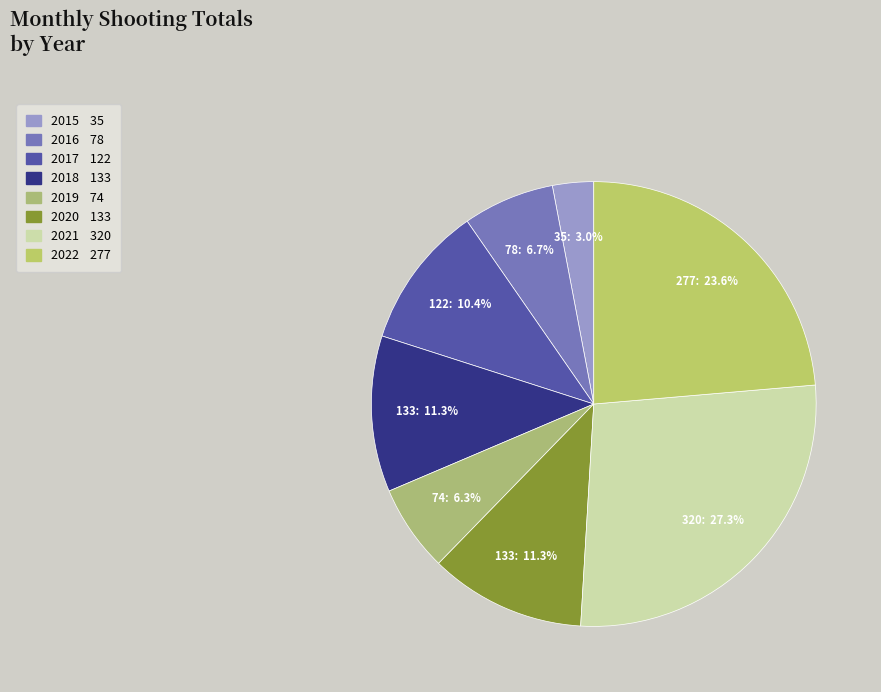

Between 2018 and 2016, which is larger?

2018